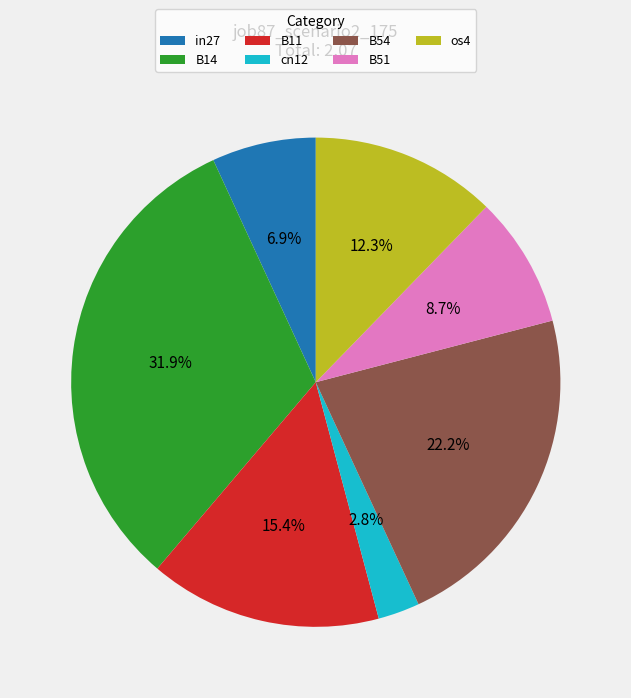

What percentage is the B14 slice, to the nearest percent?

32%